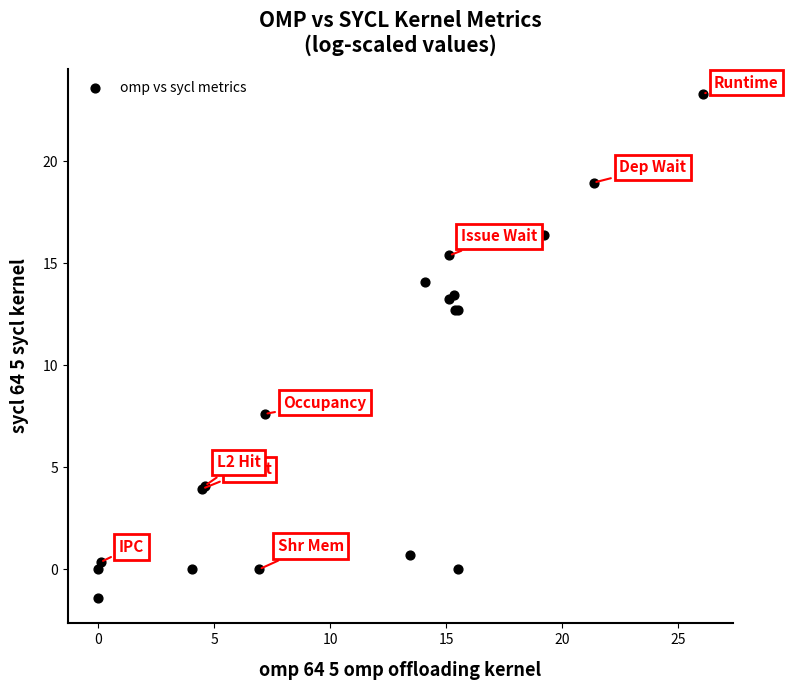

What Y value in the scatter plot is closest to 10?

7.6